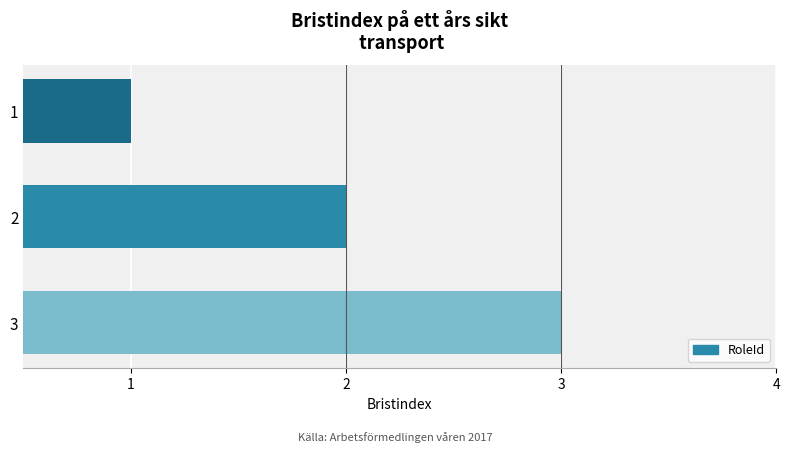

How many values exceed 2?

1